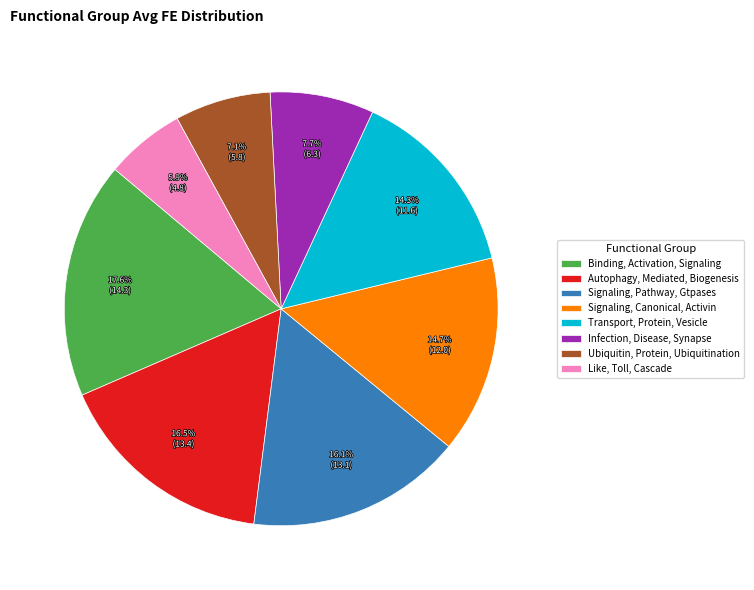

Do Signaling, Canonical, Activin and Signaling, Pathway, Gtpases together represent more than half of the pie?

No